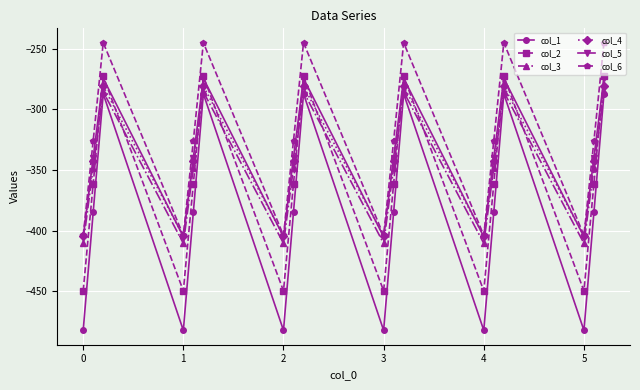

At how many categories does at least one series exceed -458?

18